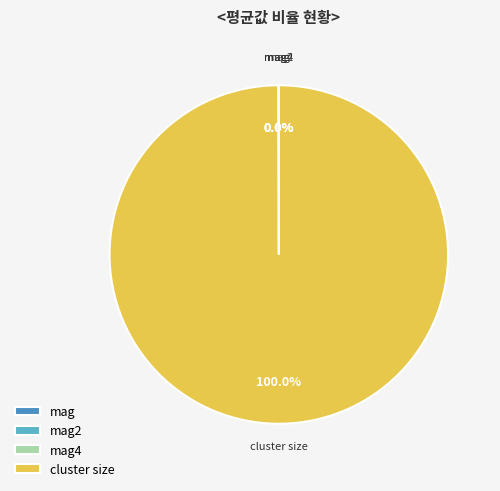

To the nearest percent, what is the difference between the largest and smallest slice percentages?

100%